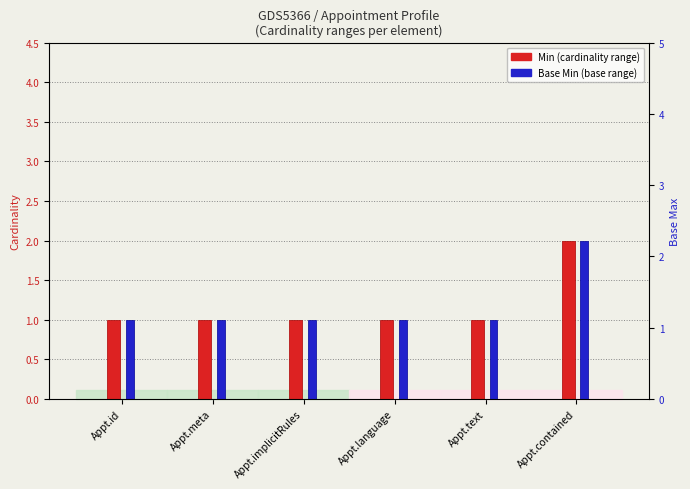

Rank the series by their maximum value, from lowest to highest.

Min (cardinality range), Base Min (base range)